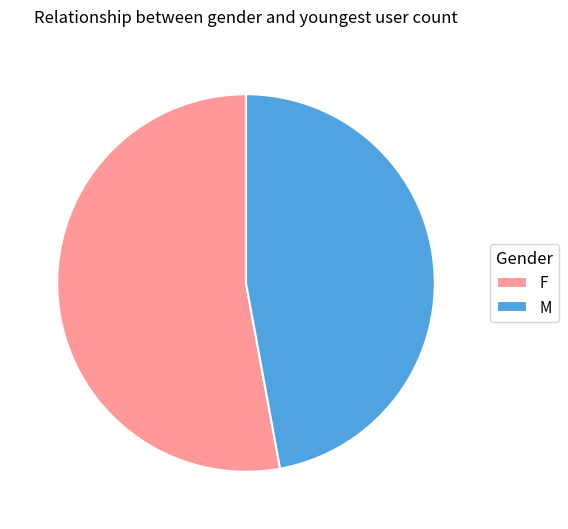

Which category has the biggest portion of the pie?

F